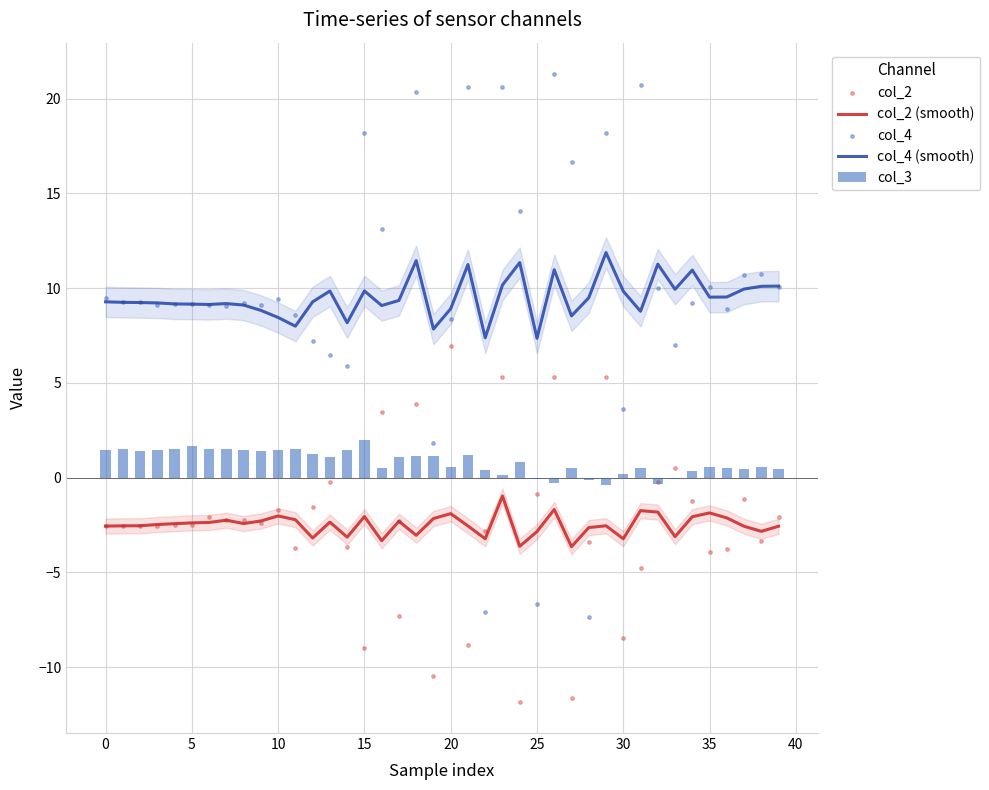

Which series contains the lowest Y value?

col_2